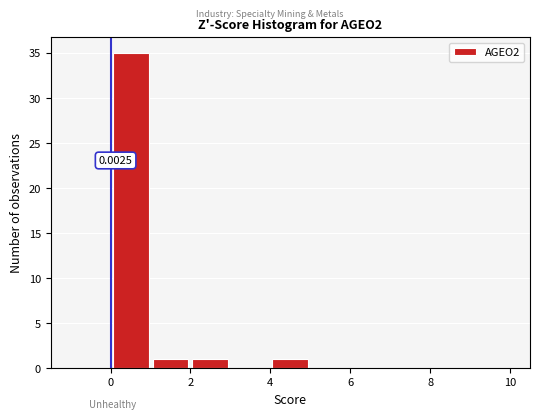

Which range on the x-axis has the tallest bar?

0 to 1